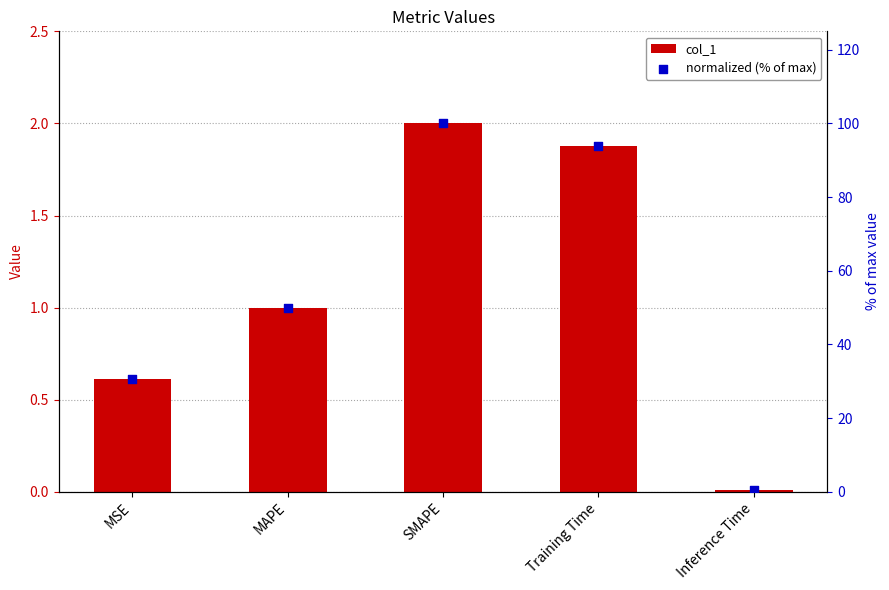

At which category is the sum across all series the highest?

SMAPE